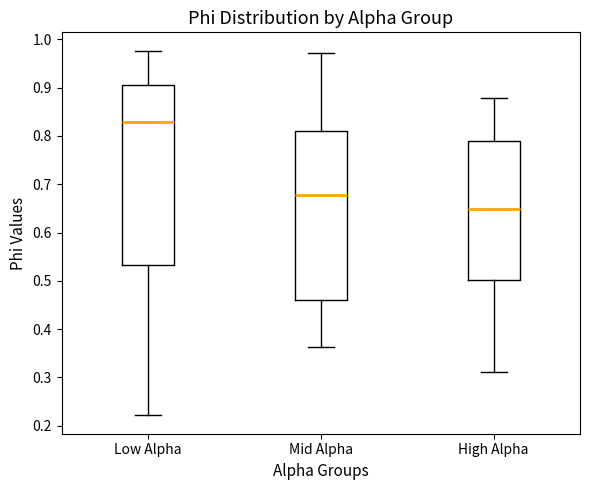

Reading left to right, read every box against the y-axis: the position of its median line, the range the box covers, and the ends of its whiskers. The values are not printed on the chart, so give them approximately, as read against the axis.

Low Alpha: median 0.83, box 0.53 to 0.91, whiskers 0.22 to 0.98
Mid Alpha: median 0.68, box 0.46 to 0.81, whiskers 0.36 to 0.97
High Alpha: median 0.65, box 0.50 to 0.79, whiskers 0.31 to 0.88